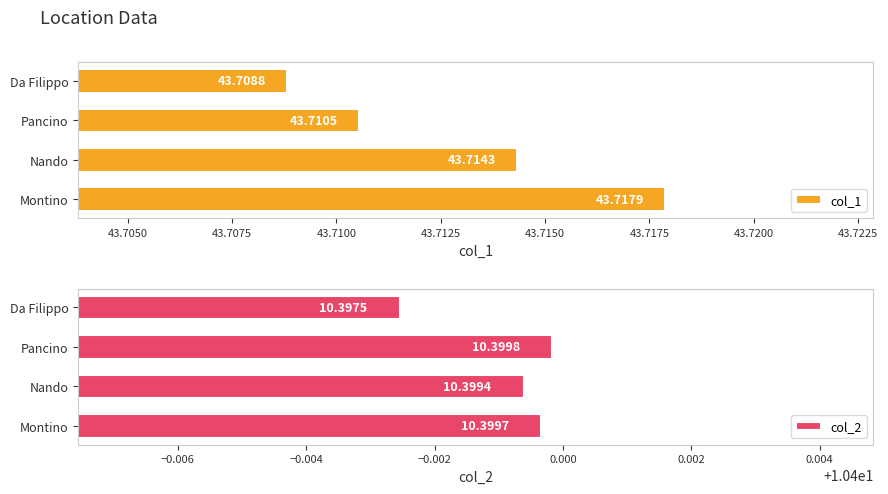

What is the sum of the col_2 values at Da Filippo and Pancino?

20.8